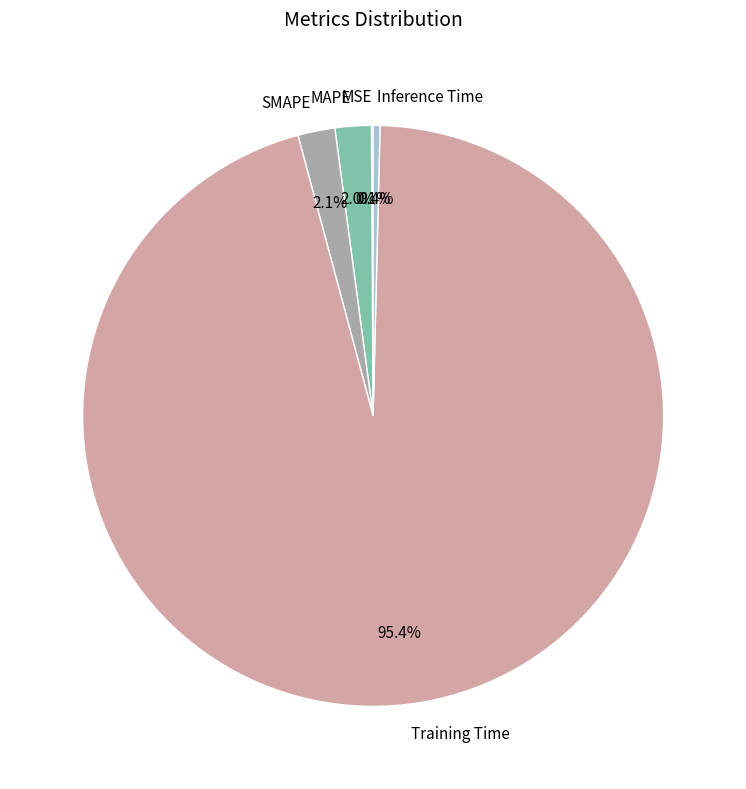

Which has a higher value, MAPE or Training Time?

Training Time